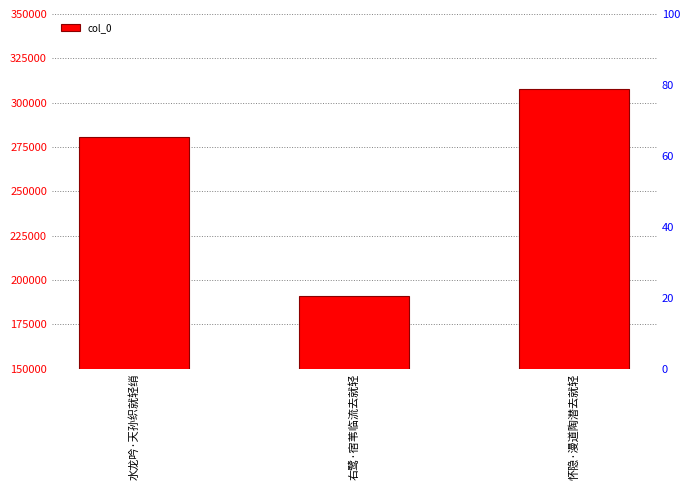

List the labels in order of value, smallest first.

右鹭·宿苇临流去就轻, 水龙吟·天孙织就轻绡, 怀隐·漫道陶潜去就轻